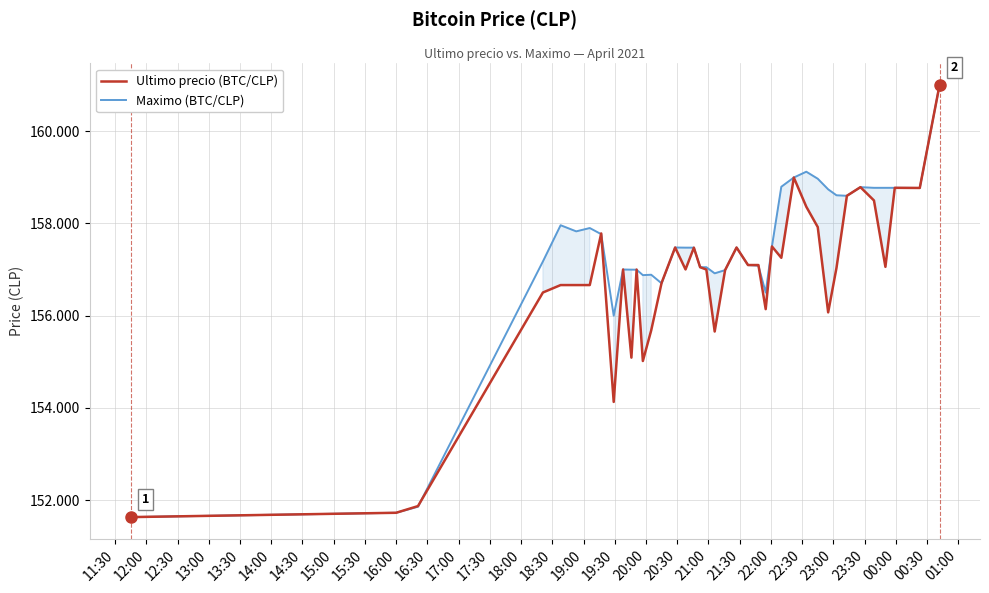

List the series in order of their overall mean, highest first.

Maximo (BTC/CLP), Ultimo precio (BTC/CLP)